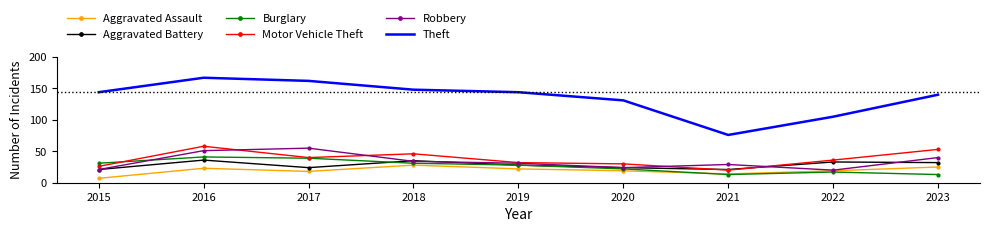

Where is the first local minimum for Aggravated Battery?

2017